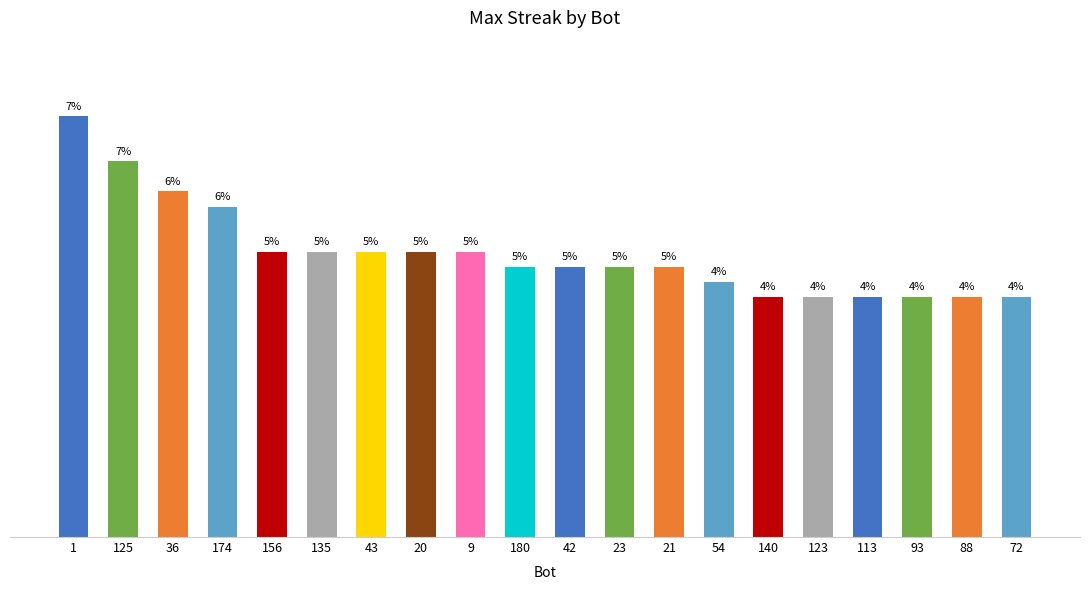

What is the label of the 8th bar from the left?

20